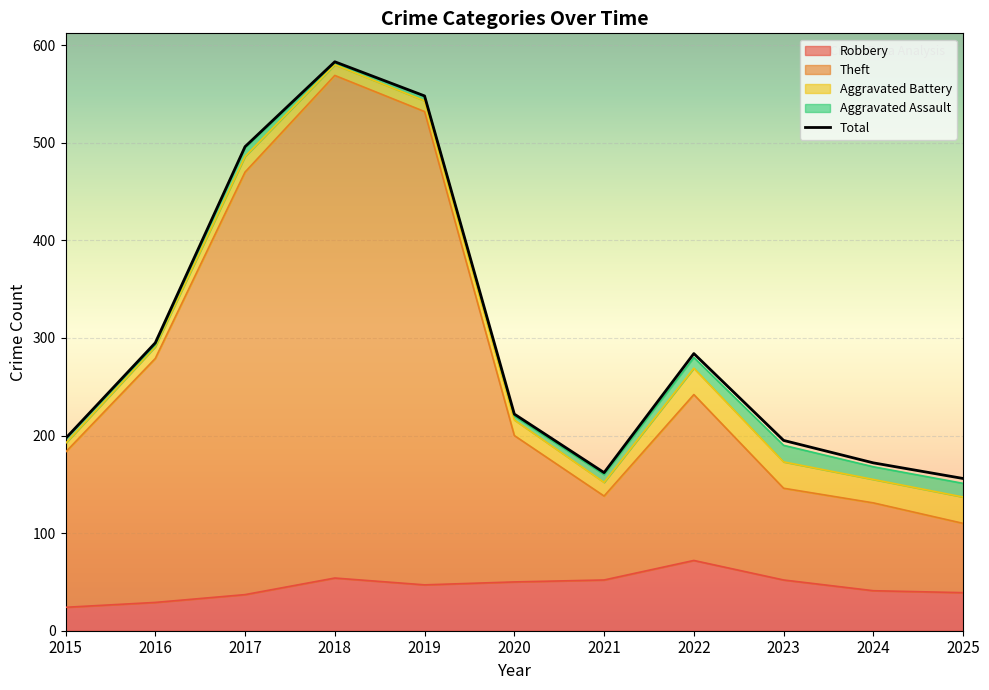

True or false: Robbery has a value of 52 at 2023.

True